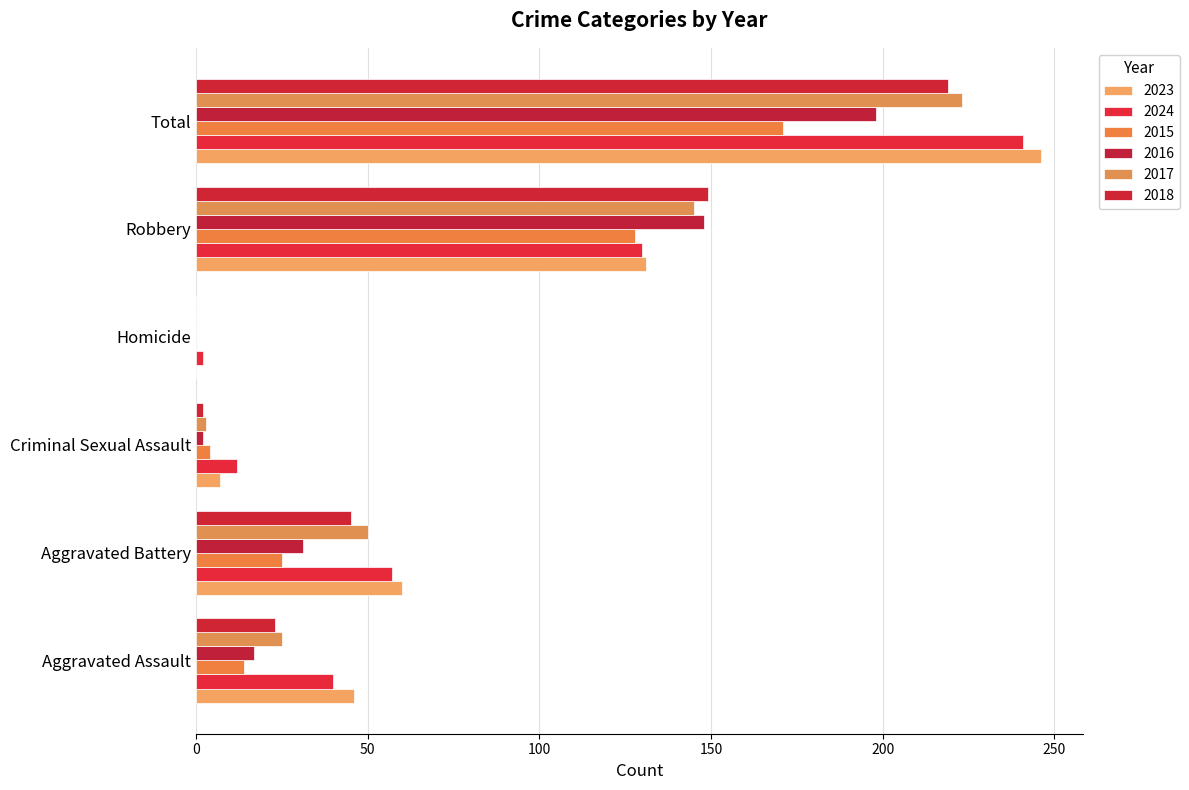

At which label does 2024 reach its peak?

Total